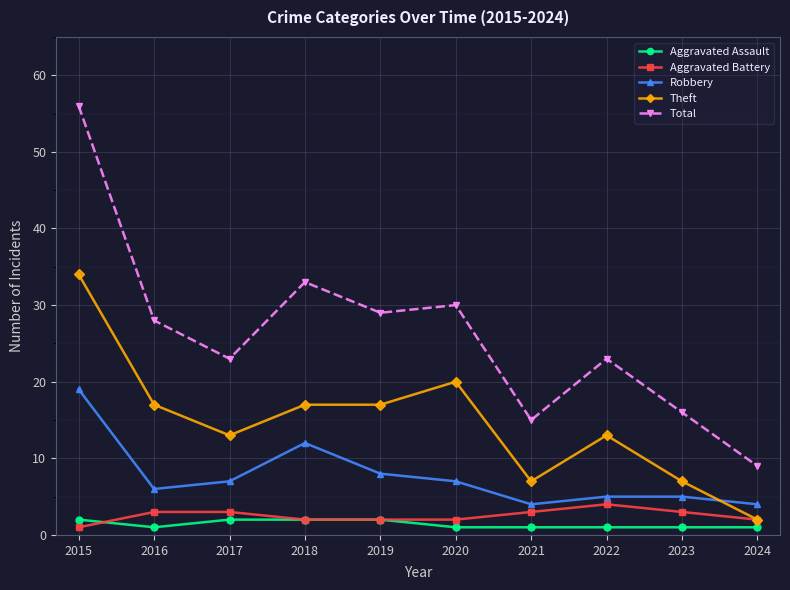

Where is the first local maximum for Robbery?

2018